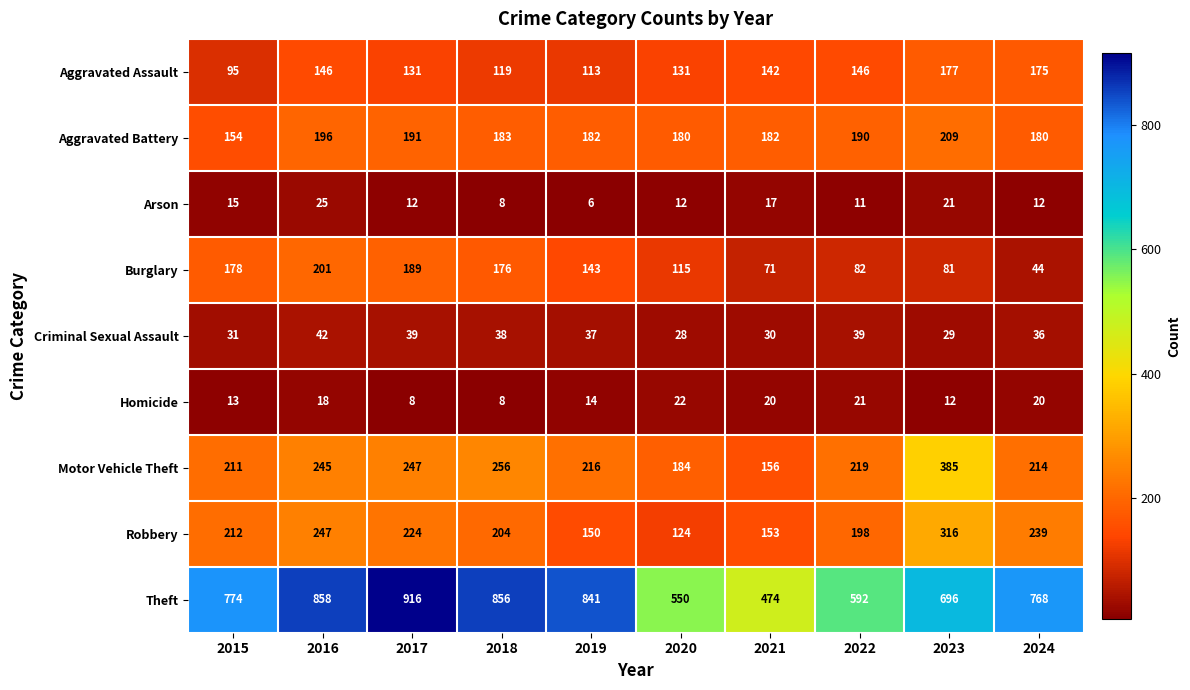

Rank the series at 2021 from lowest to highest value.

Arson, Homicide, Criminal Sexual Assault, Burglary, Aggravated Assault, Robbery, Motor Vehicle Theft, Aggravated Battery, Theft